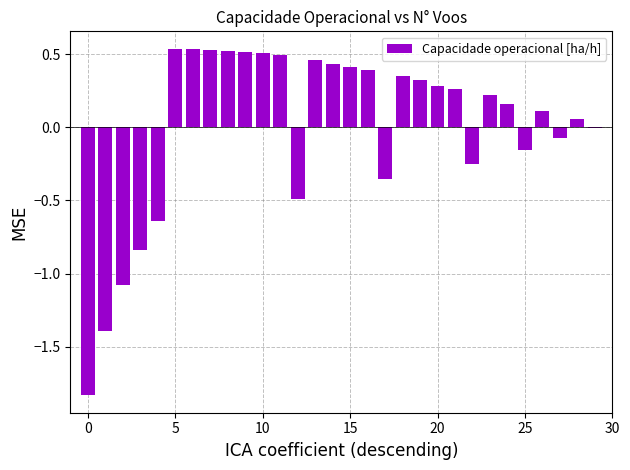

What is the maximum value shown in the chart?

0.5